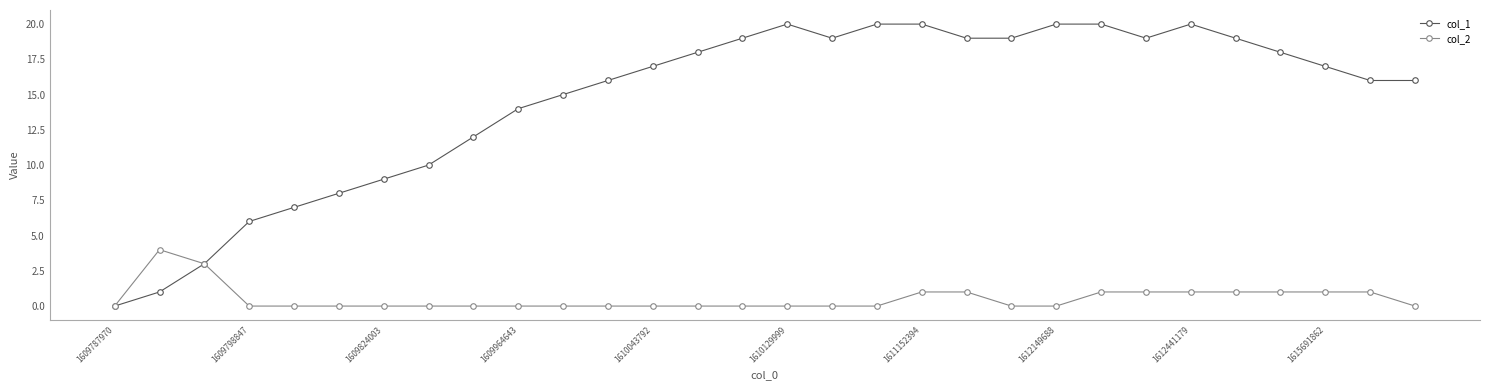

Which series has the widest spread of values?

col_1